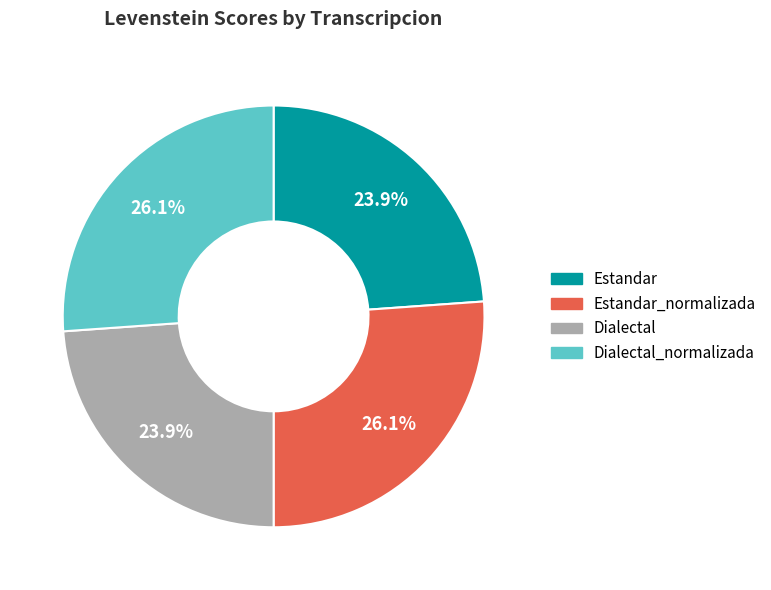

How many segments does this pie chart have?

4